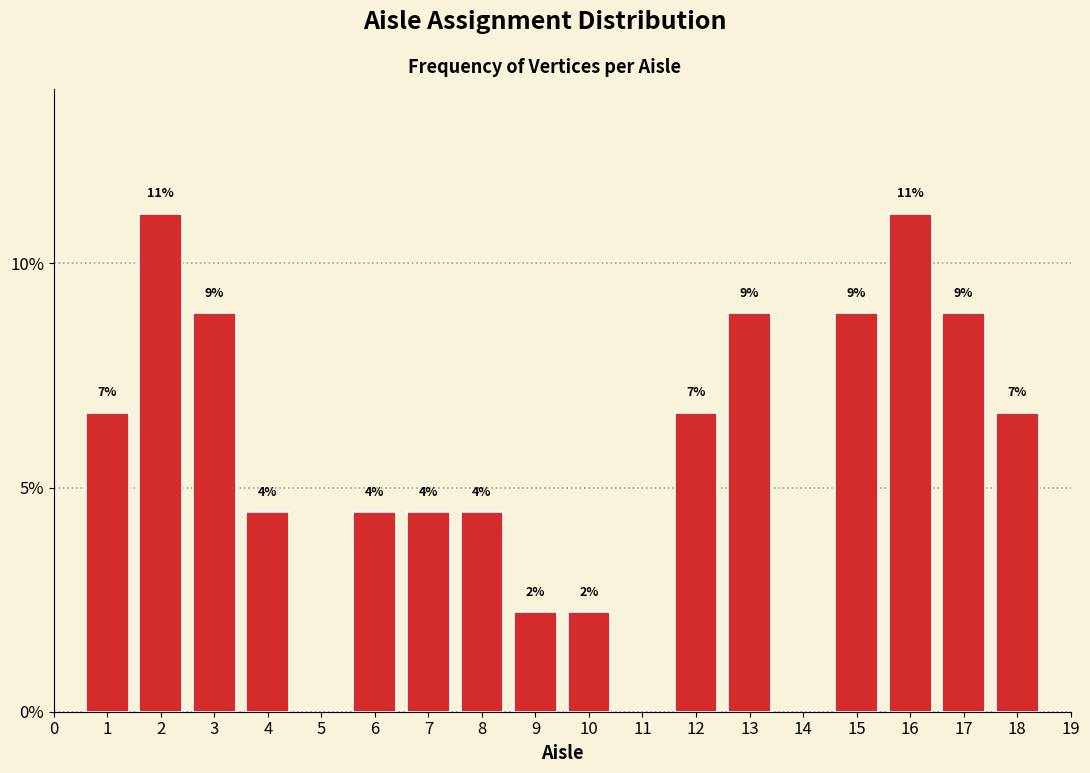

Are the bars horizontal?

No